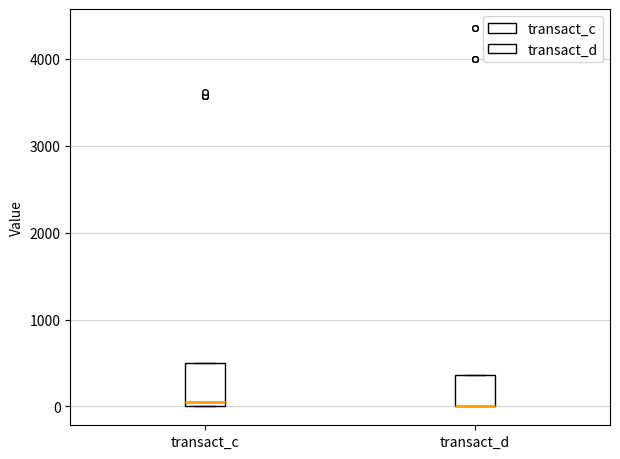

Comparing the boxes themselves (not the whiskers), which one is the tallest?

transact_c